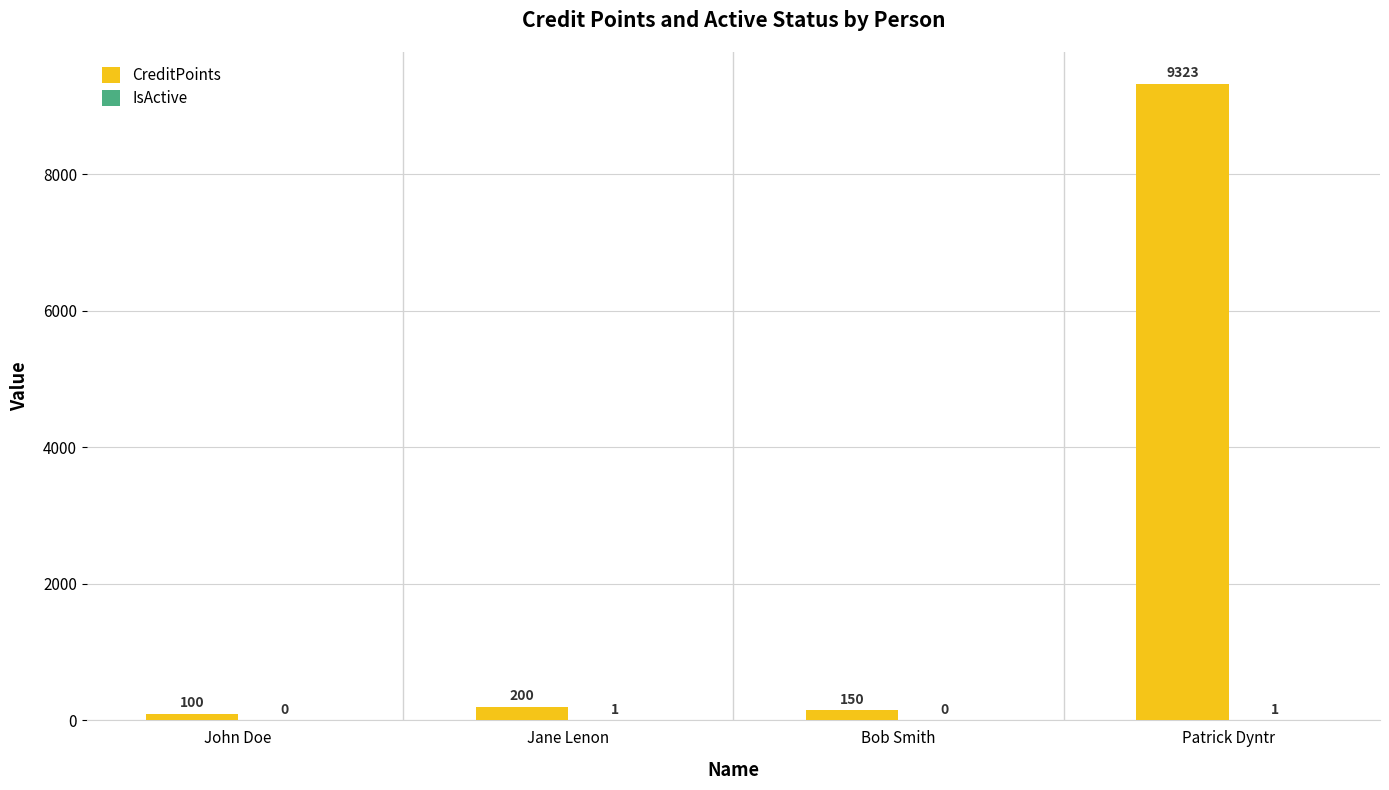

What is the sum of the CreditPoints values at Jane Lenon and John Doe?

300